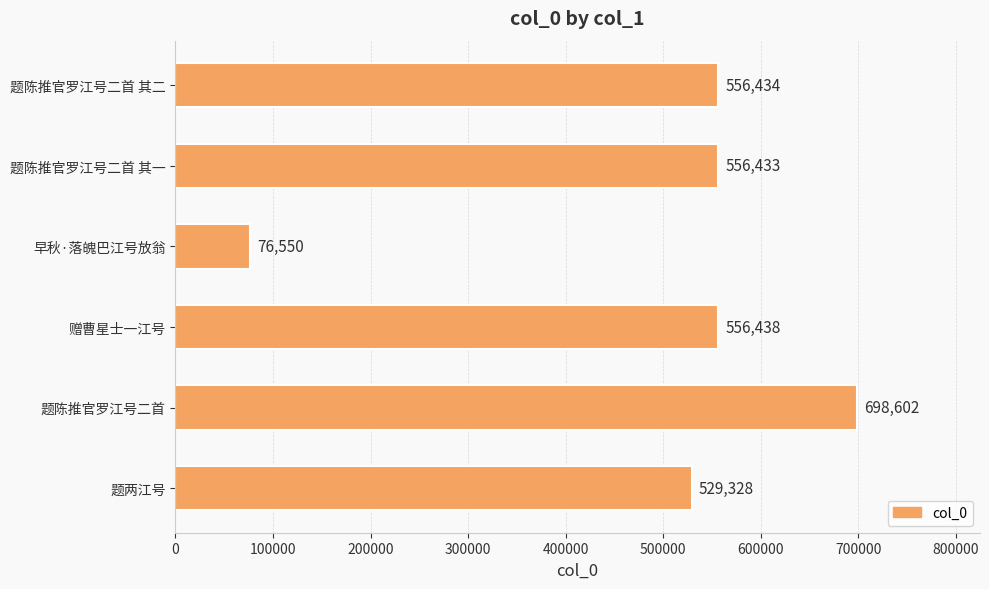

How many categories are shown in the chart?

6